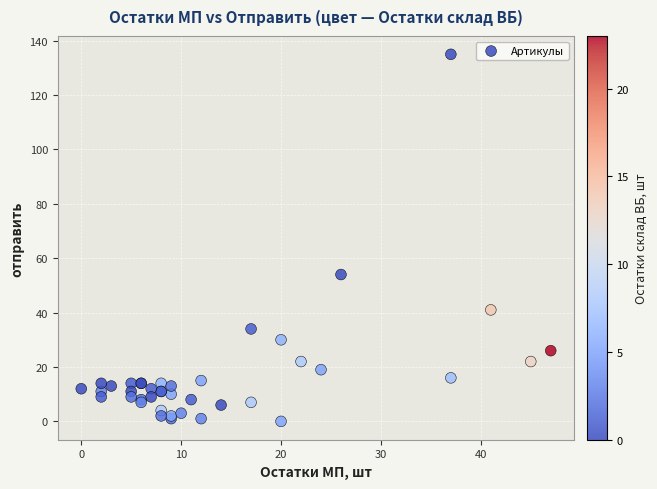

What Y value in the scatter plot is closest to 67?

54